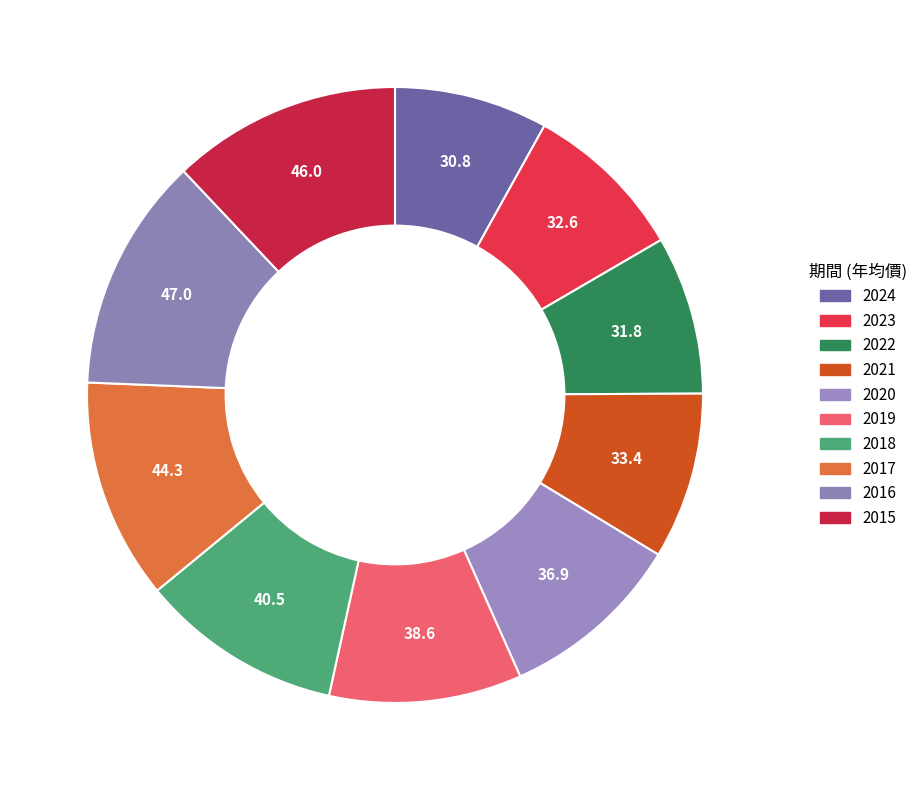

How many slices are in this pie chart?

10